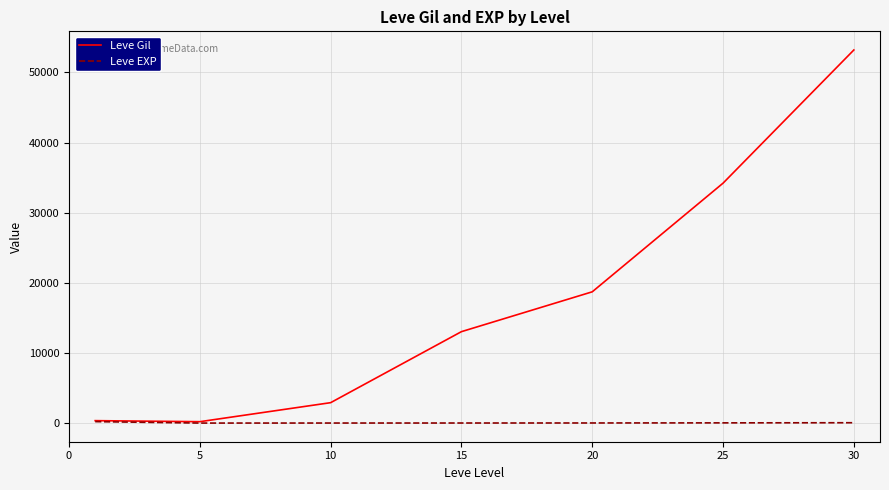

Is this an area chart (filled region under the line)?

No